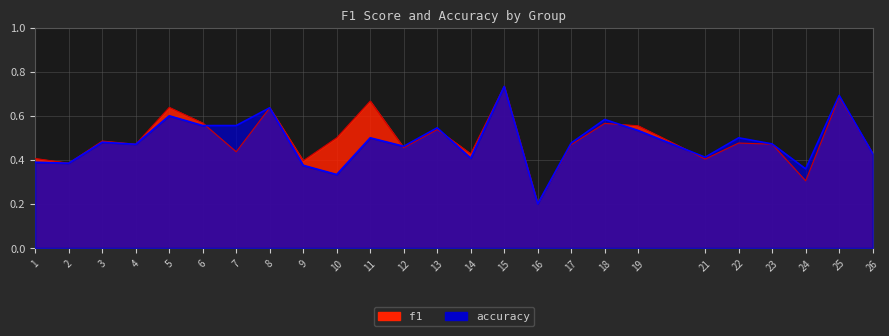

List the series in order of their peak value, highest first.

f1, accuracy